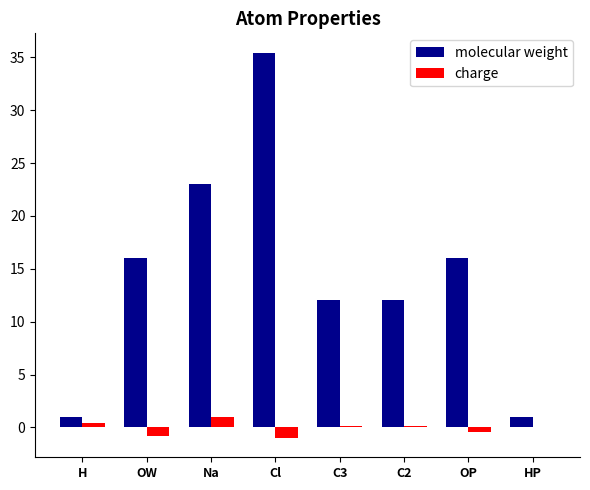

How many values in the molecular weight series exceed 15?

4